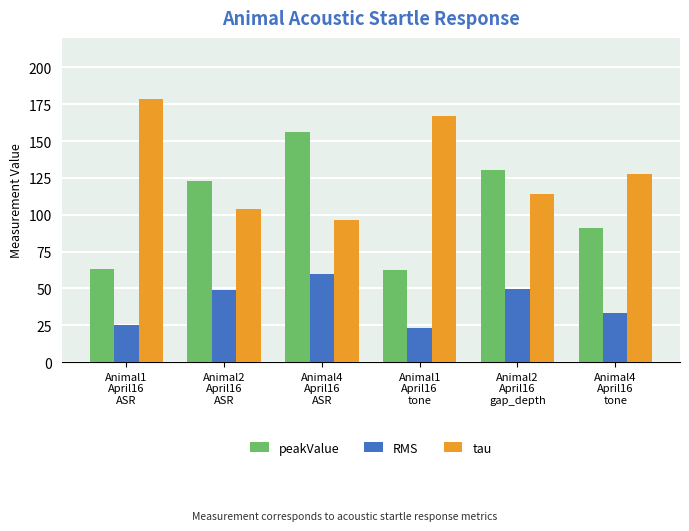

What are all the series names shown in the legend?

peakValue, RMS, tau